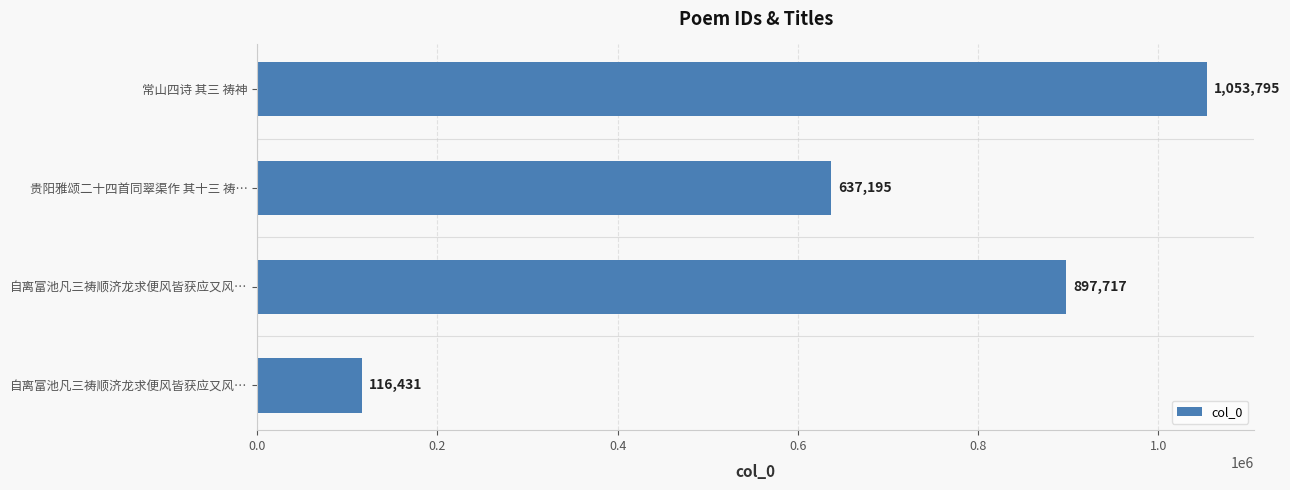

Are the bars horizontal?

Yes